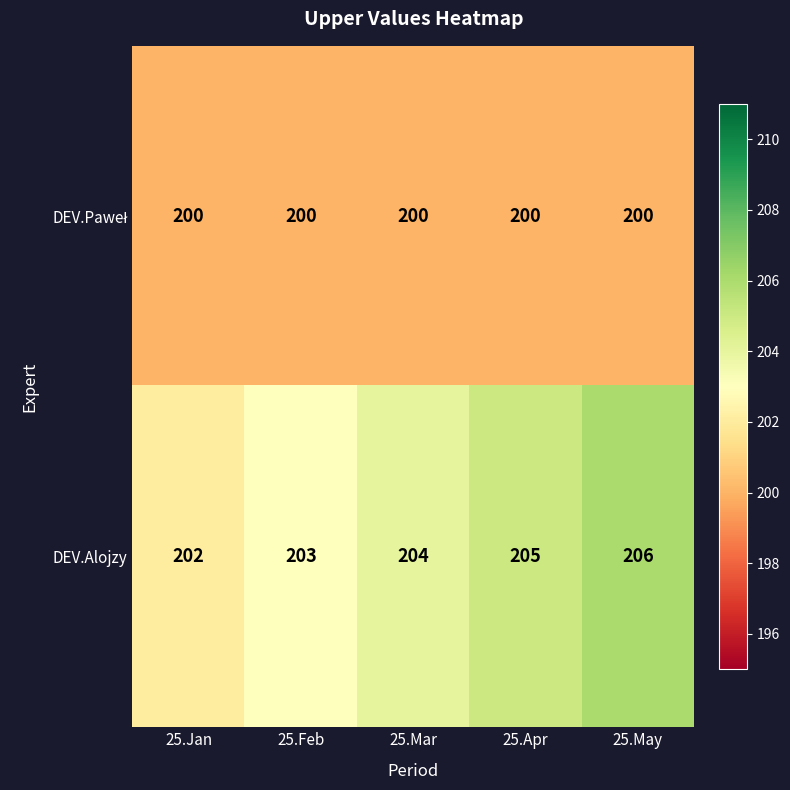

Which series has the largest total across all categories?

DEV.Alojzy